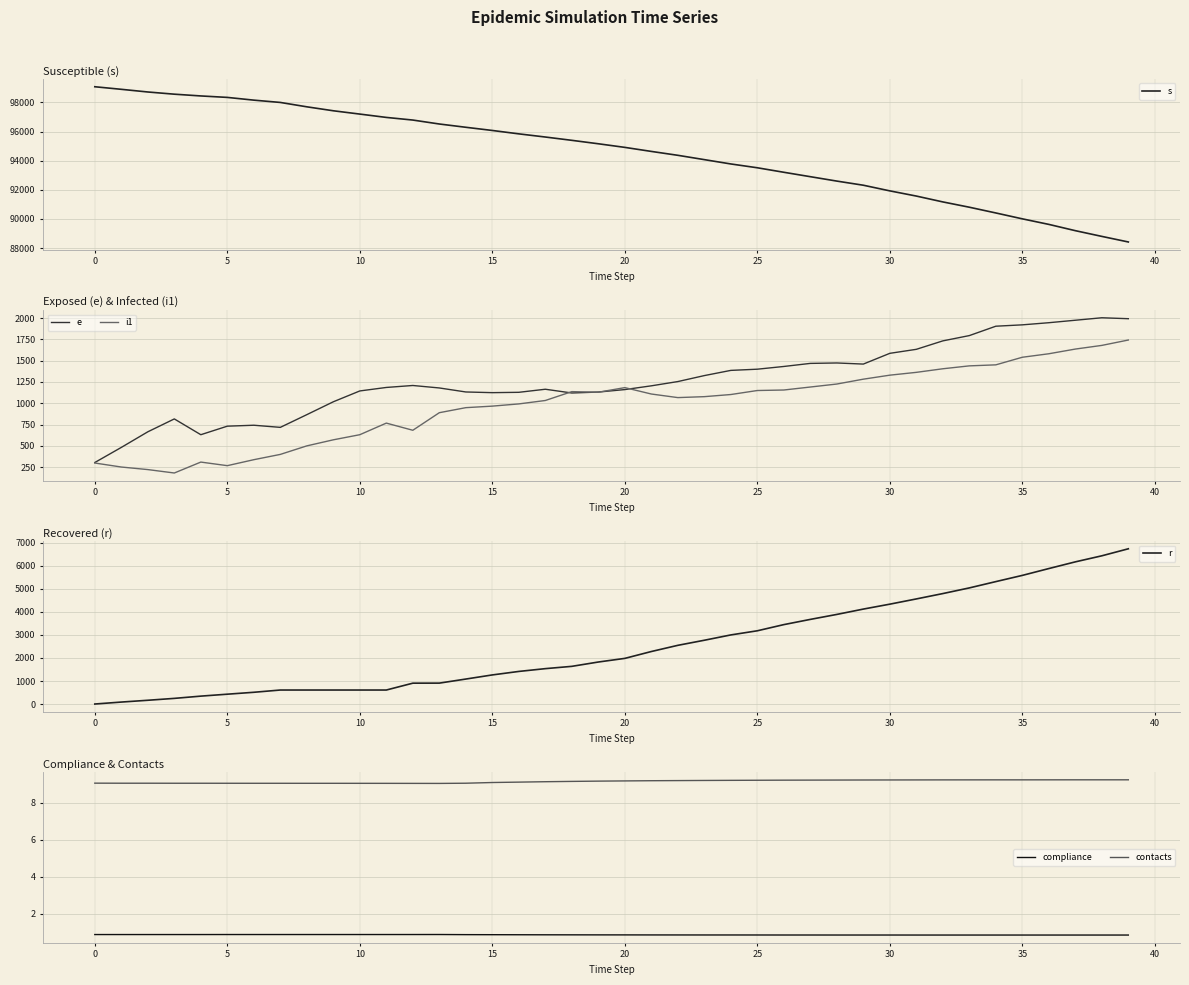

True or false: contacts and compliance intersect in this chart.

False